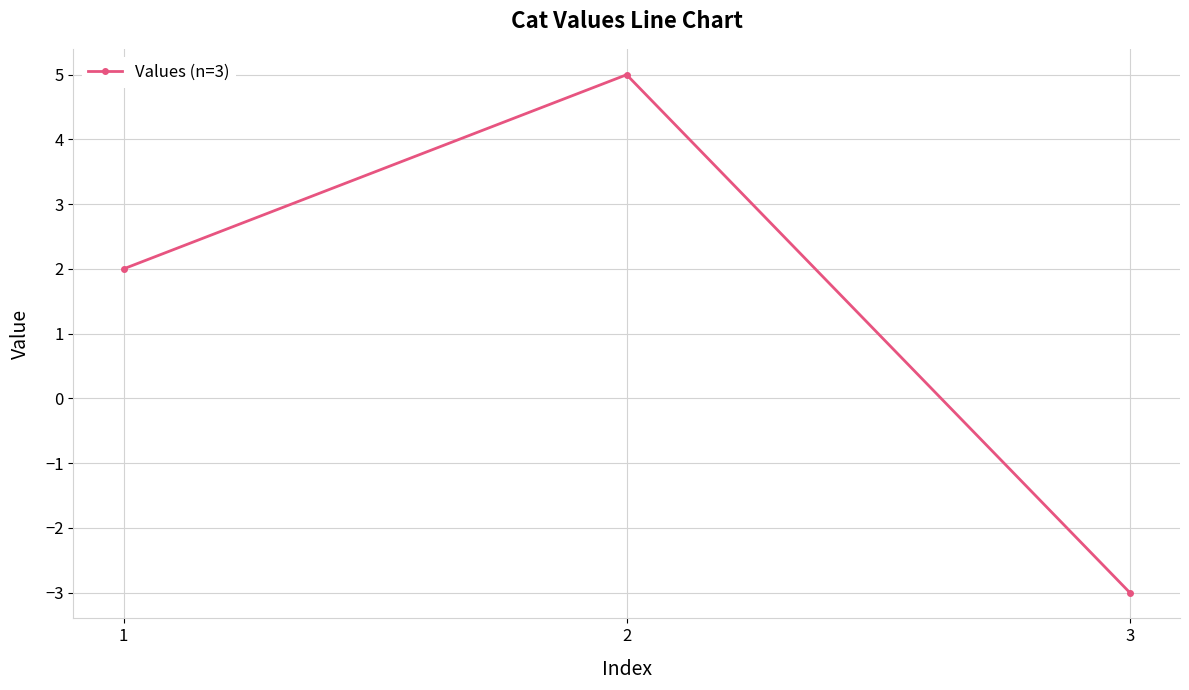

List the labels in order of value, smallest first.

3, 1, 2